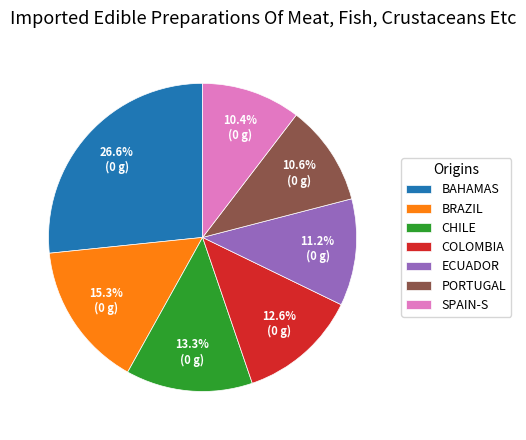

How many segments does this pie chart have?

7